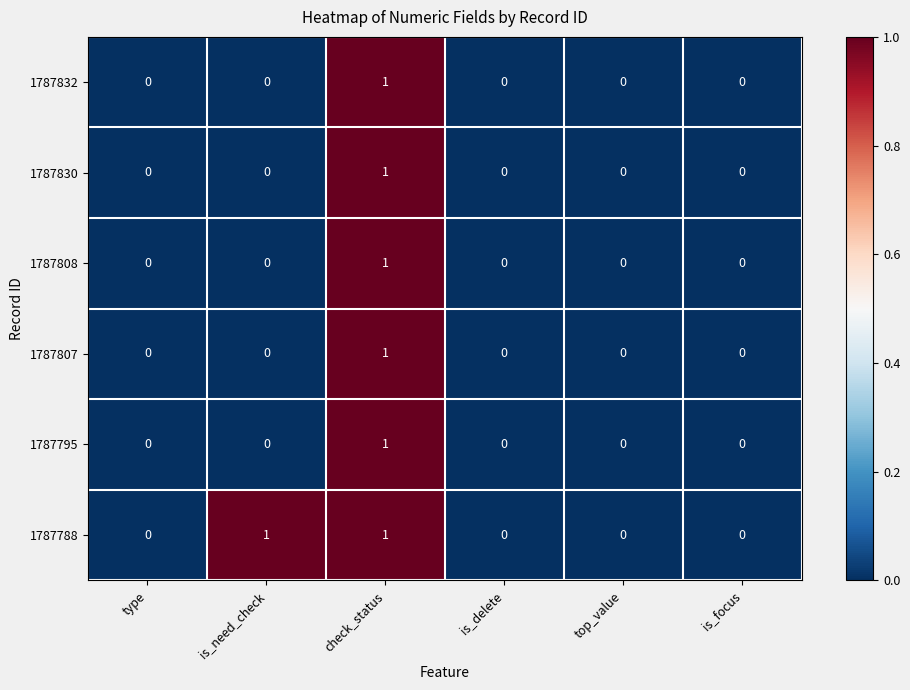

Count the number of data series in this chart.

6